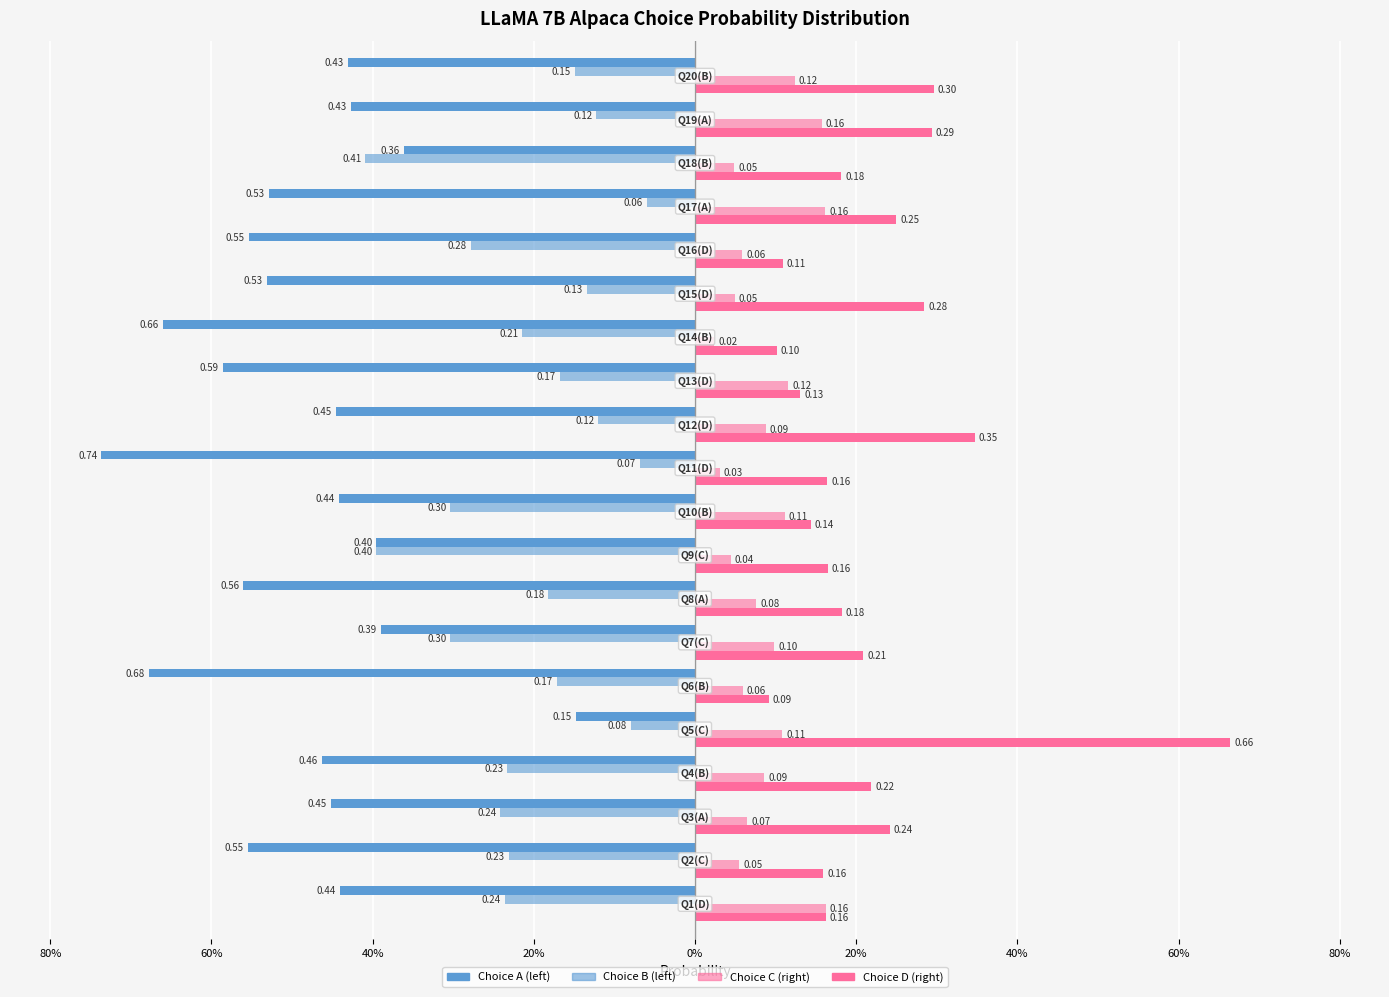

Are the bars grouped side by side (vs. stacked)?

Yes